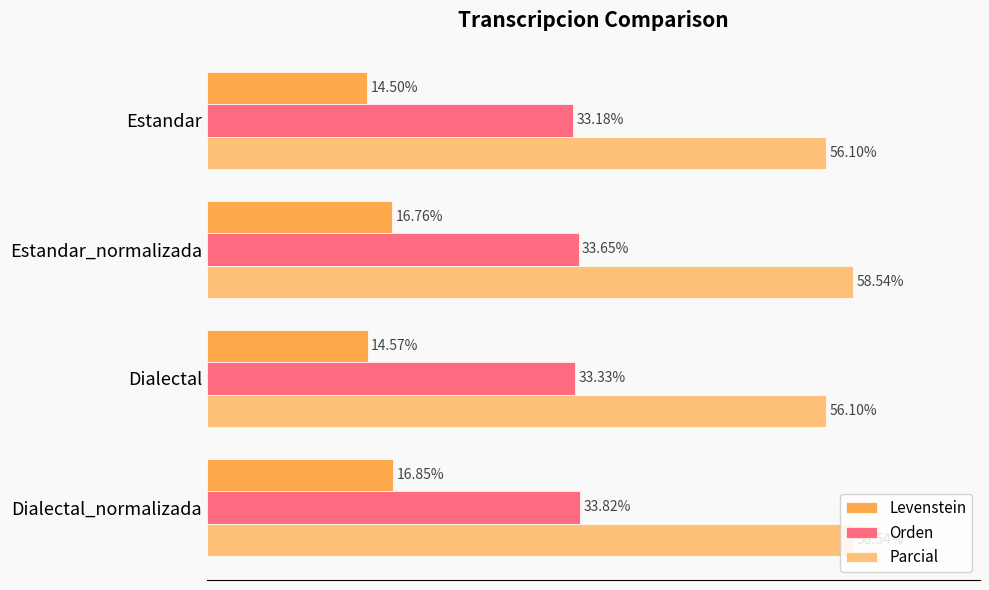

Which series has the largest range (max minus min)?

Parcial